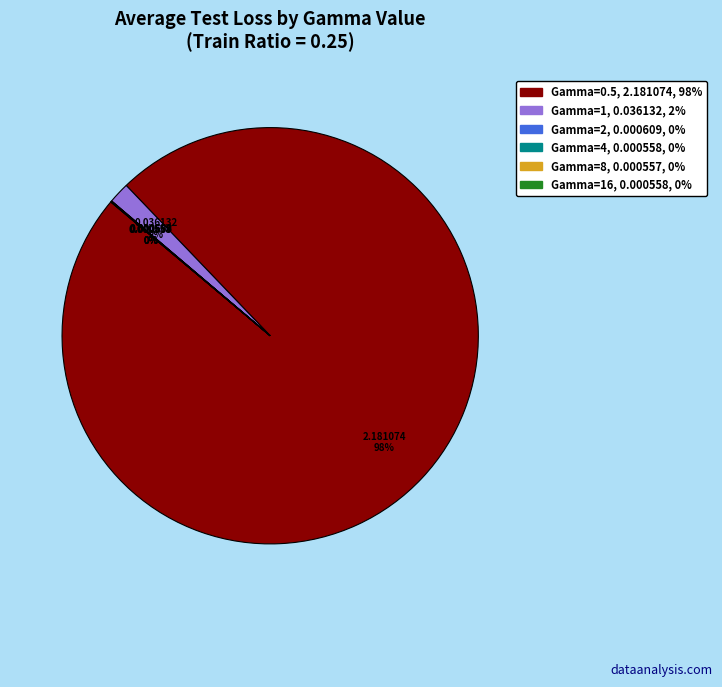

Does any single category account for the majority?

Yes